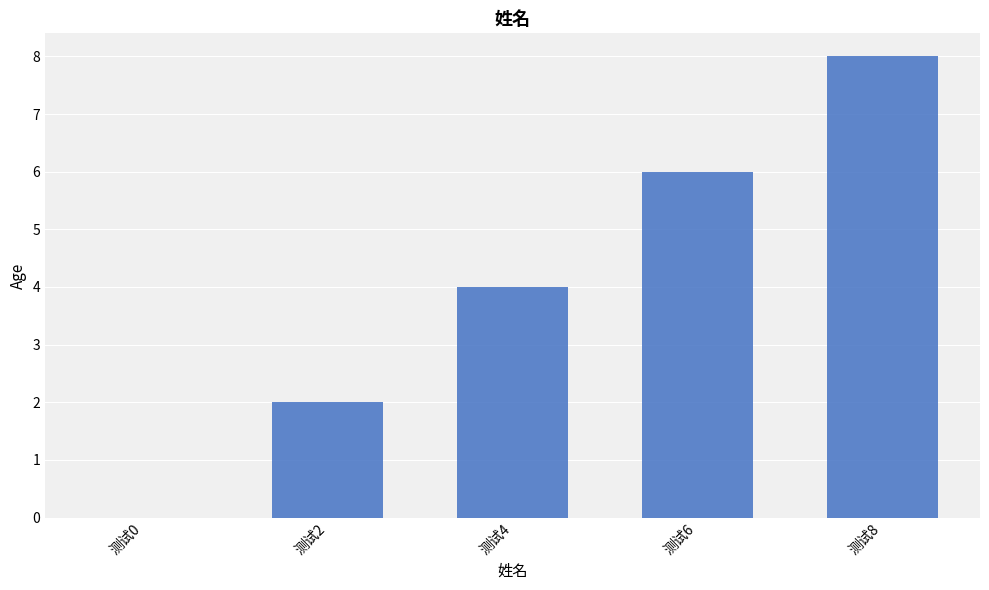

How many values are above zero?

4